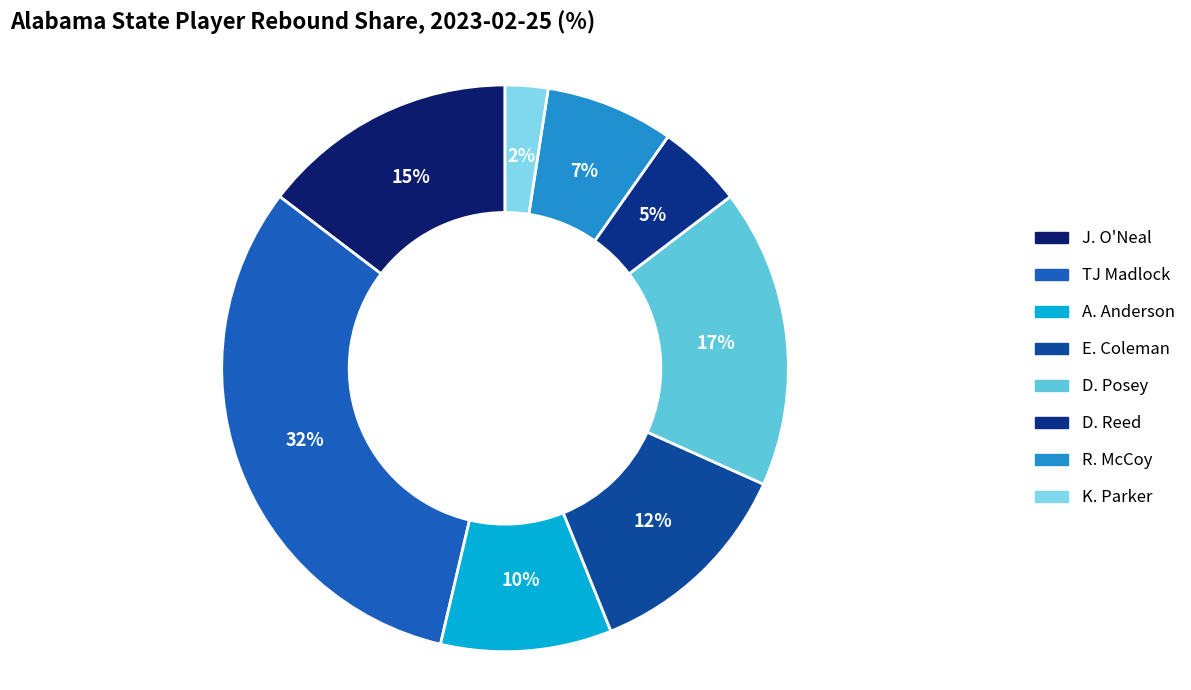

How many slices are in this pie chart?

8